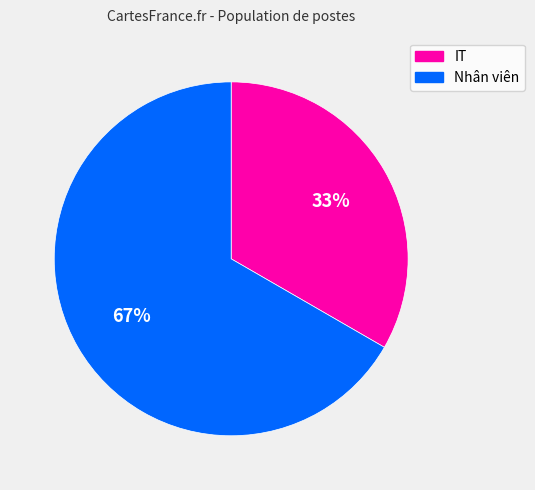

How many slices are in this pie chart?

2